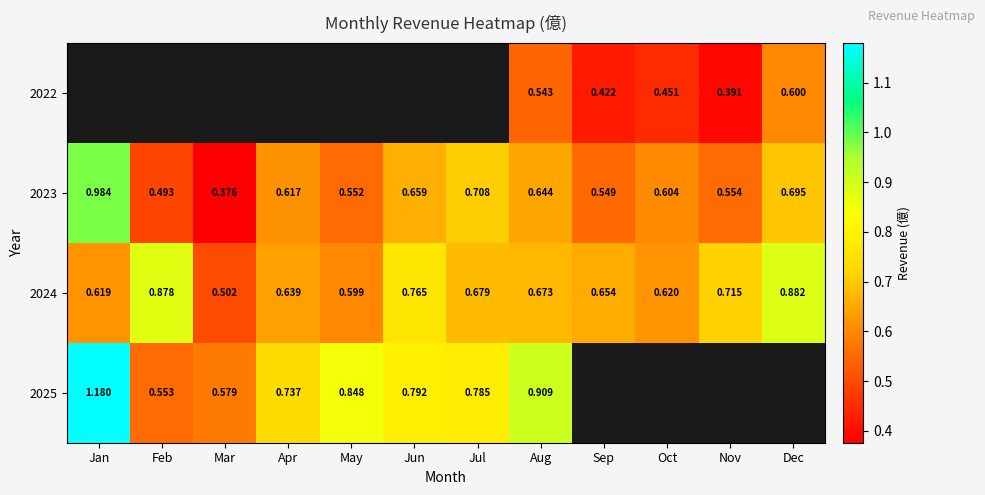

At which label does 2023 reach its peak?

Jan